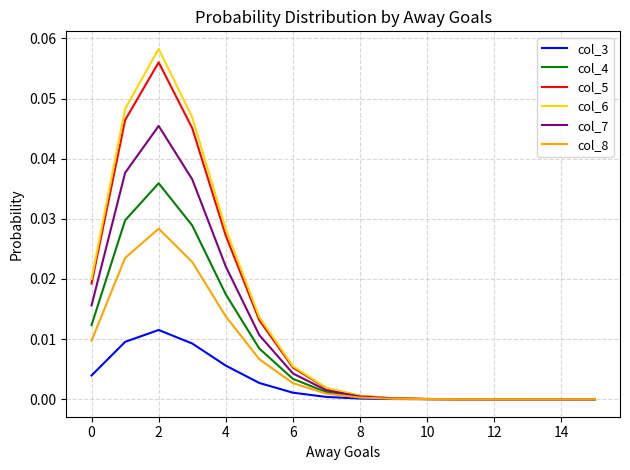

What are all the series names shown in the legend?

col_3, col_4, col_5, col_6, col_7, col_8